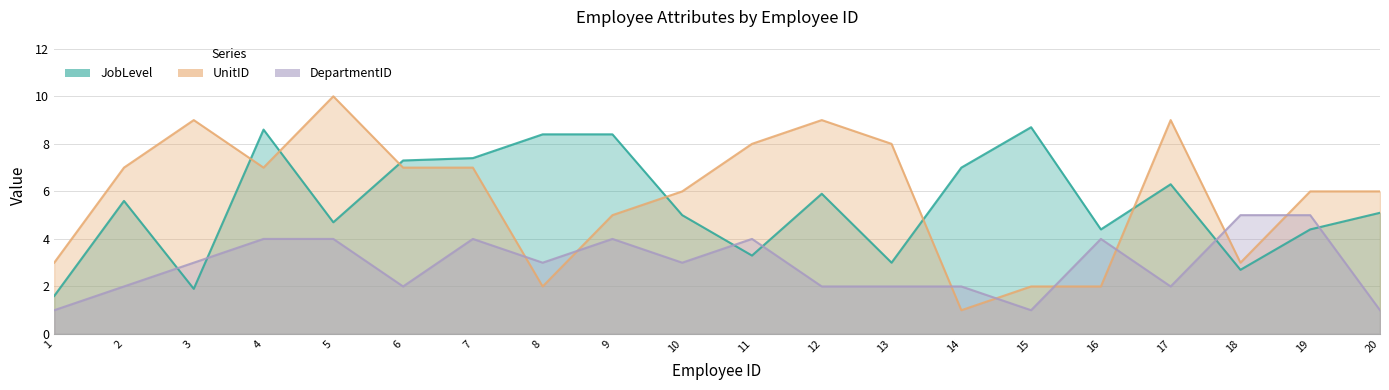

What is the difference between the JobLevel values at 15 and 8?

0.3